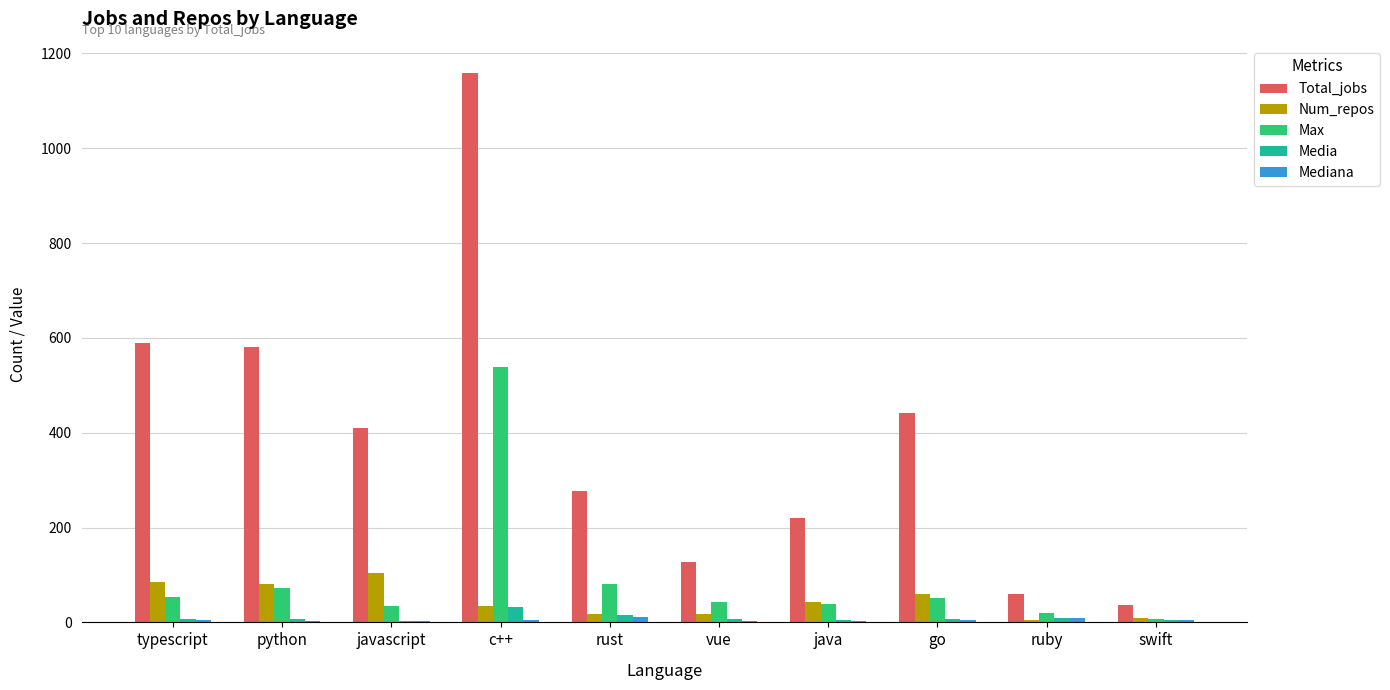

How many series are shown in this chart?

5